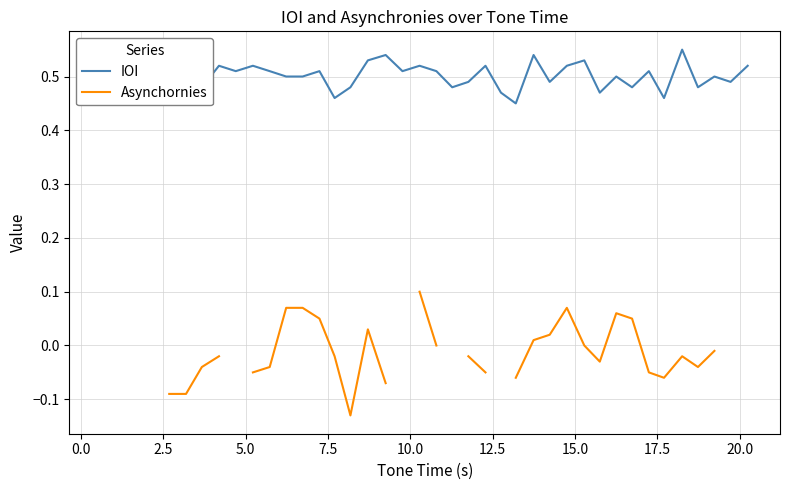

At which category does IOI reach its first local valley?

2.5